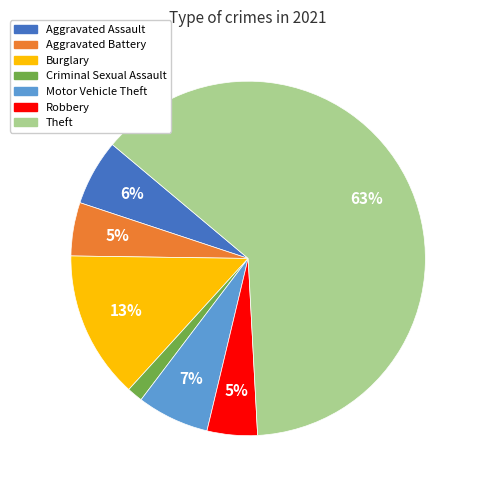

Is it true that Aggravated Battery is 5% of the pie?

True